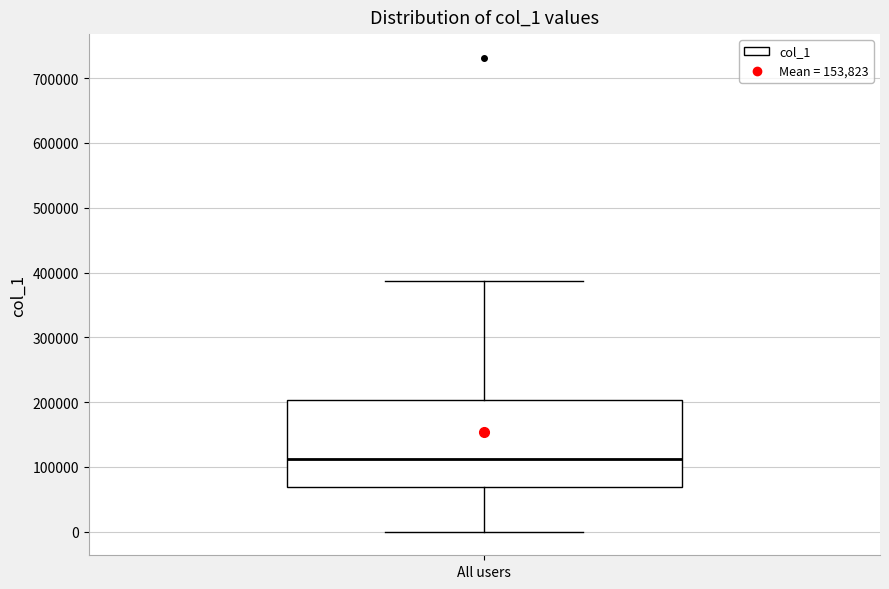

Where does the lower whisker of the box for All users end on the y-axis? The values are not printed on the chart, so give them approximately, as read against the axis.

0